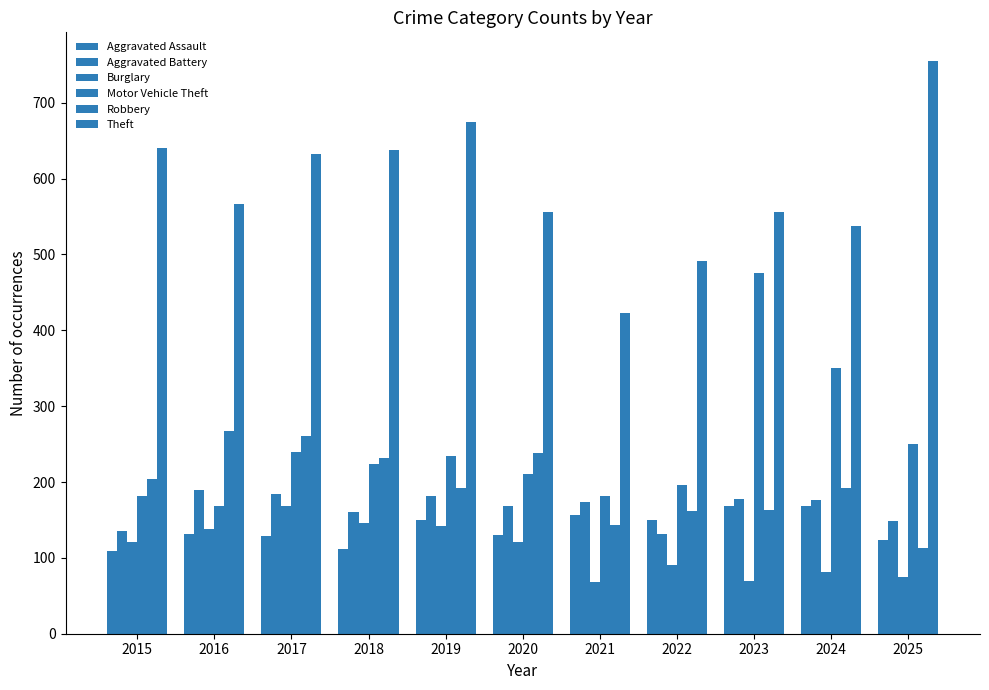

Which series has the largest range (max minus min)?

Theft